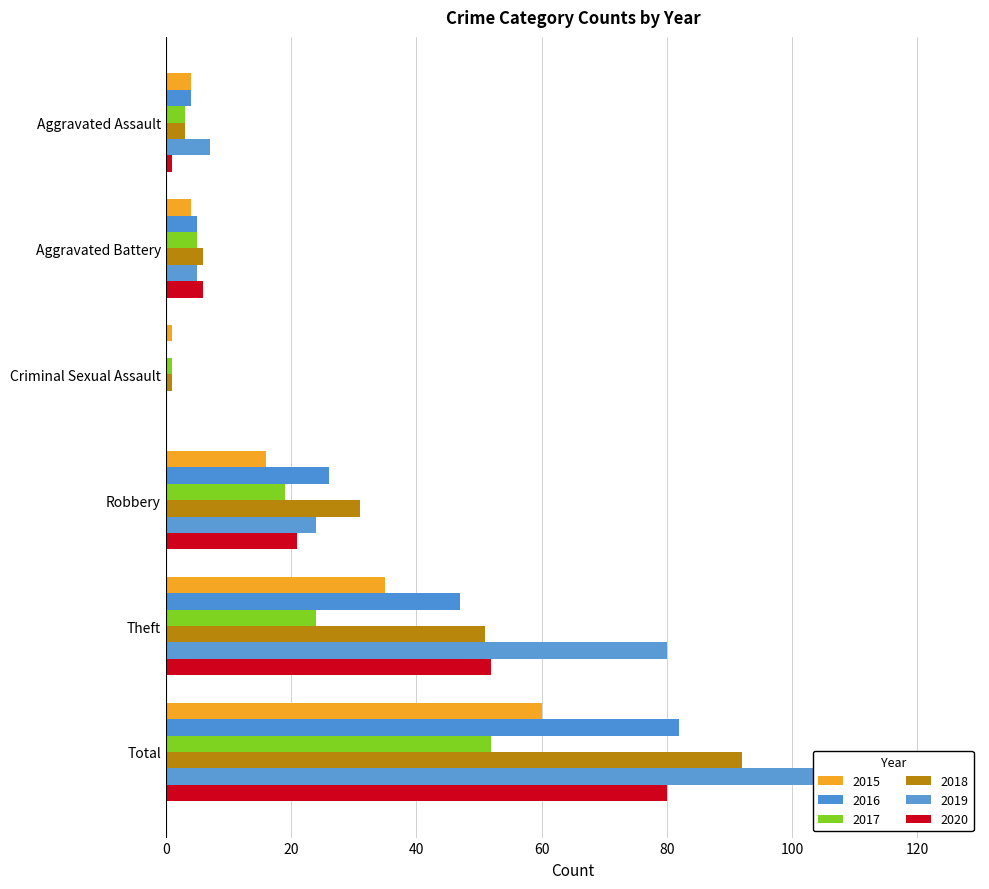

How many data points in 2019 are less than 24?

3